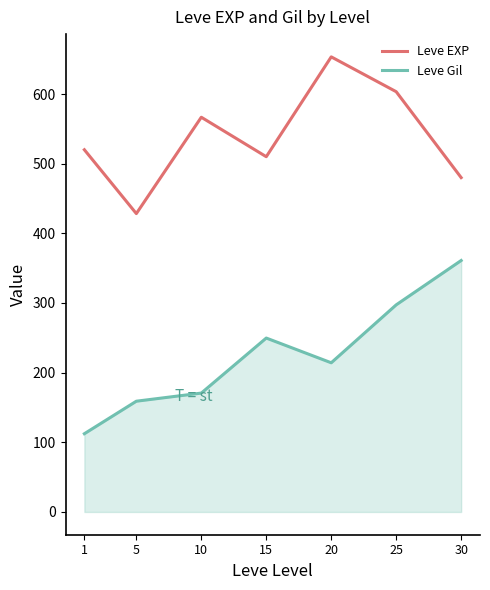

What is the minimum value shown in the chart?

112.3